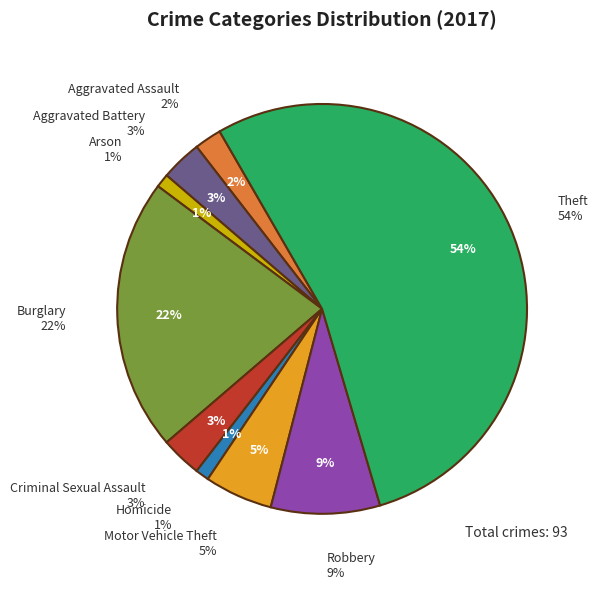

To the nearest percent, what is the difference between the largest and smallest slice percentages?

53%